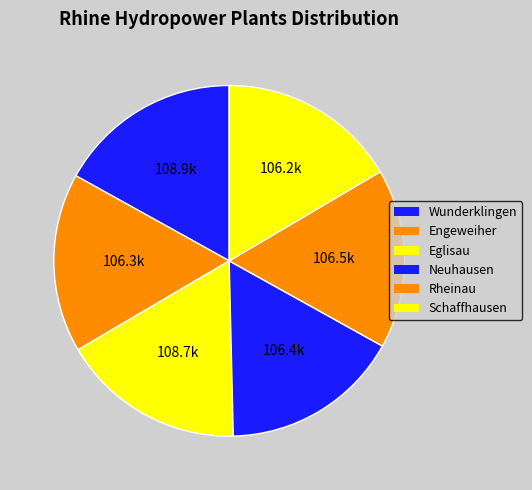

What percentage is NOT represented by Wunderklingen?

83.1%